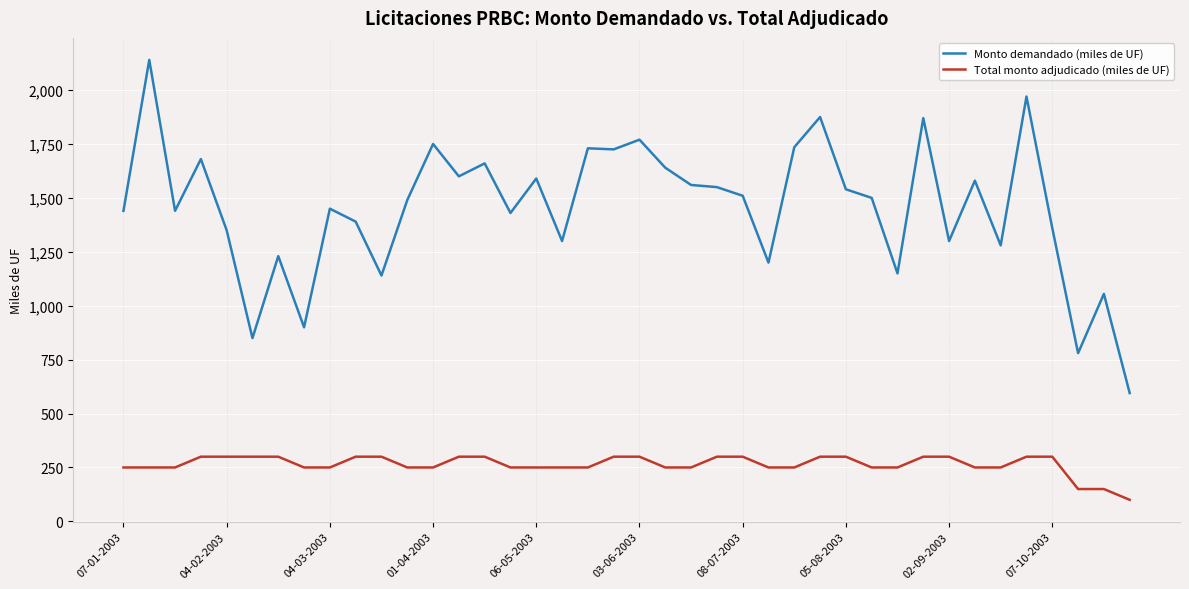

True or false: Total monto adjudicado (miles de UF) and Monto demandado (miles de UF) intersect in this chart.

False